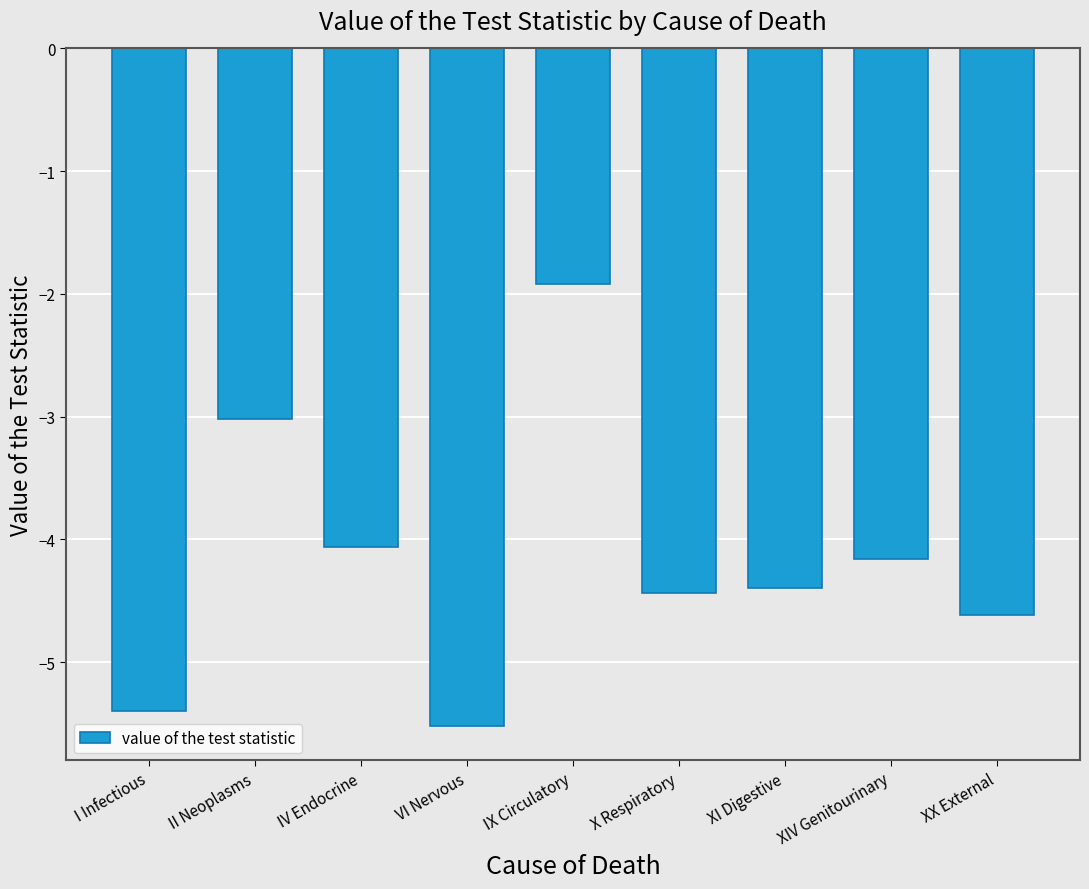

True or false: the data shows -2.9 at IX Circulatory.

False